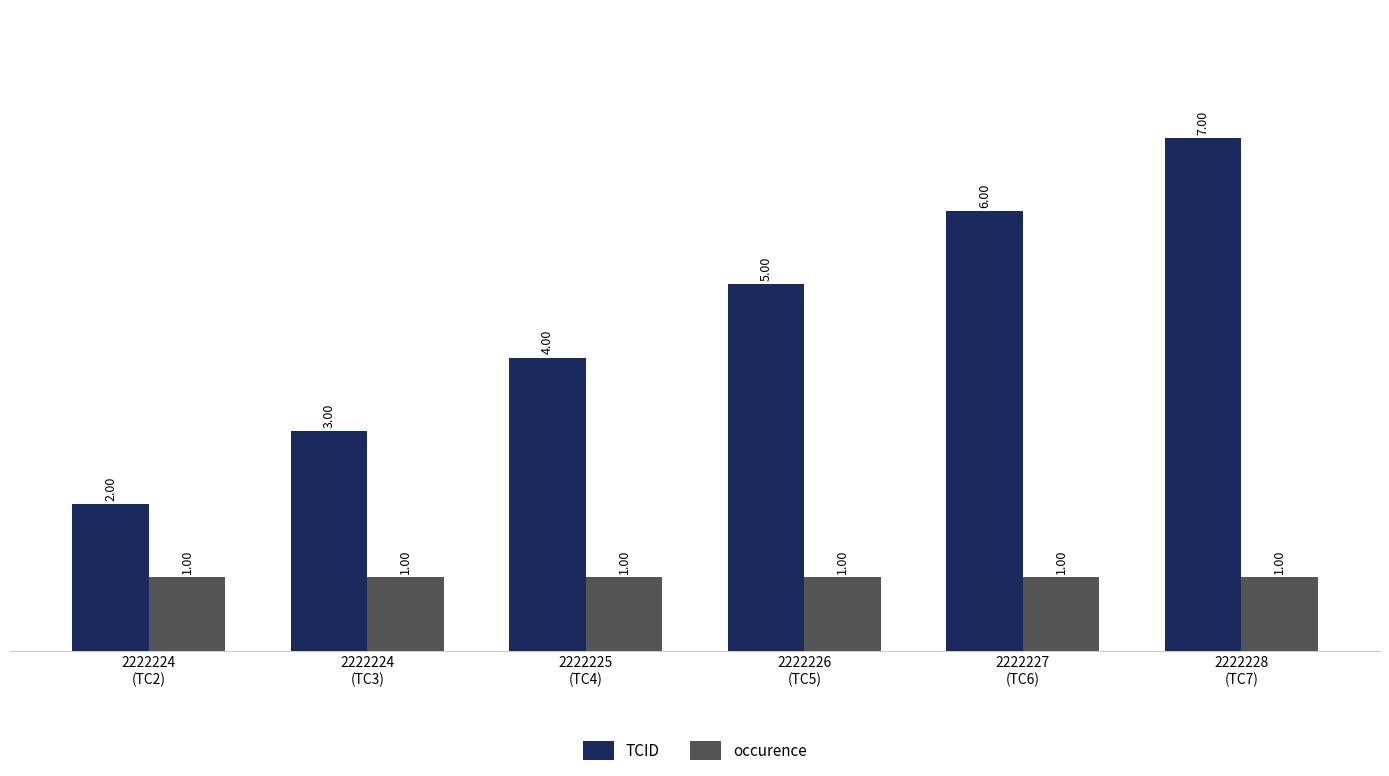

True or false: TCID has a value of 4 at 2222225
(TC4).

True